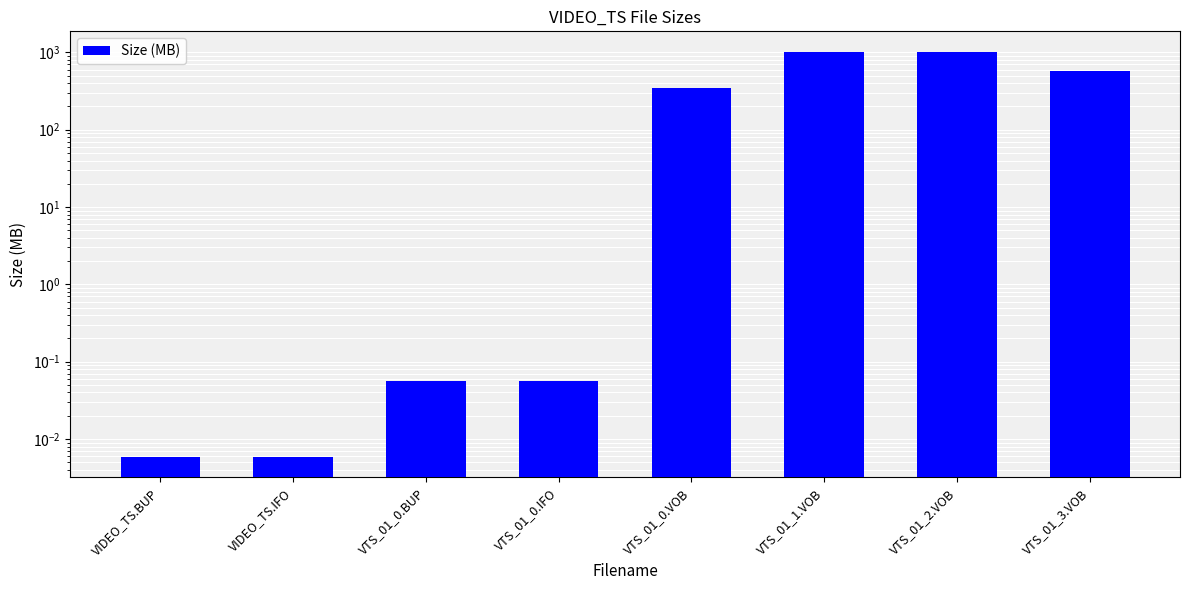

Reading left to right, list all the values displayed in this chart.

0.0	0.0	0.1	0.1	346.7	1024.0	1024.0	568.4